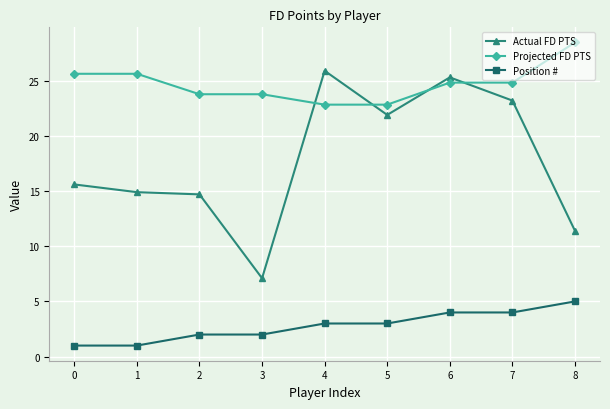

True or false: Actual FD PTS and Position # intersect in this chart.

False